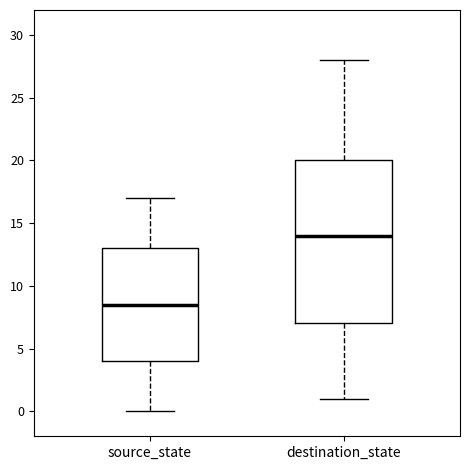

Where does the lower whisker of the box for destination_state end on the y-axis? The values are not printed on the chart, so give them approximately, as read against the axis.

1.0